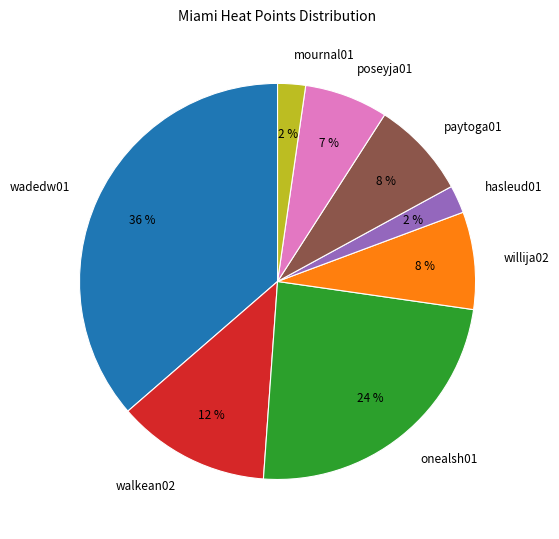

Does any single category account for the majority?

No